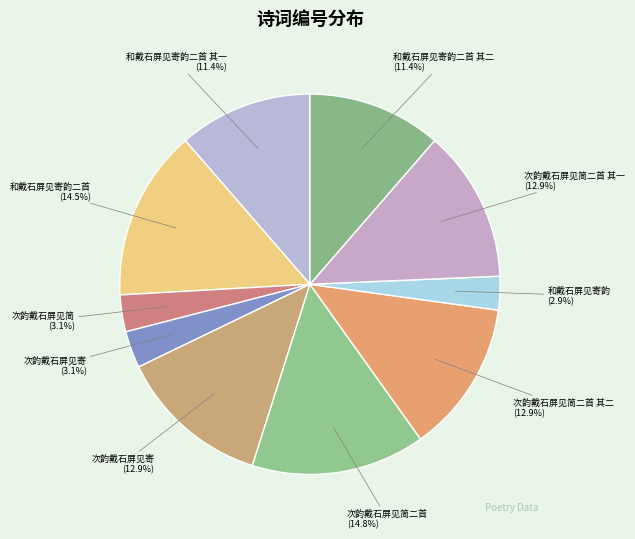

Count the number of slices in the pie.

10